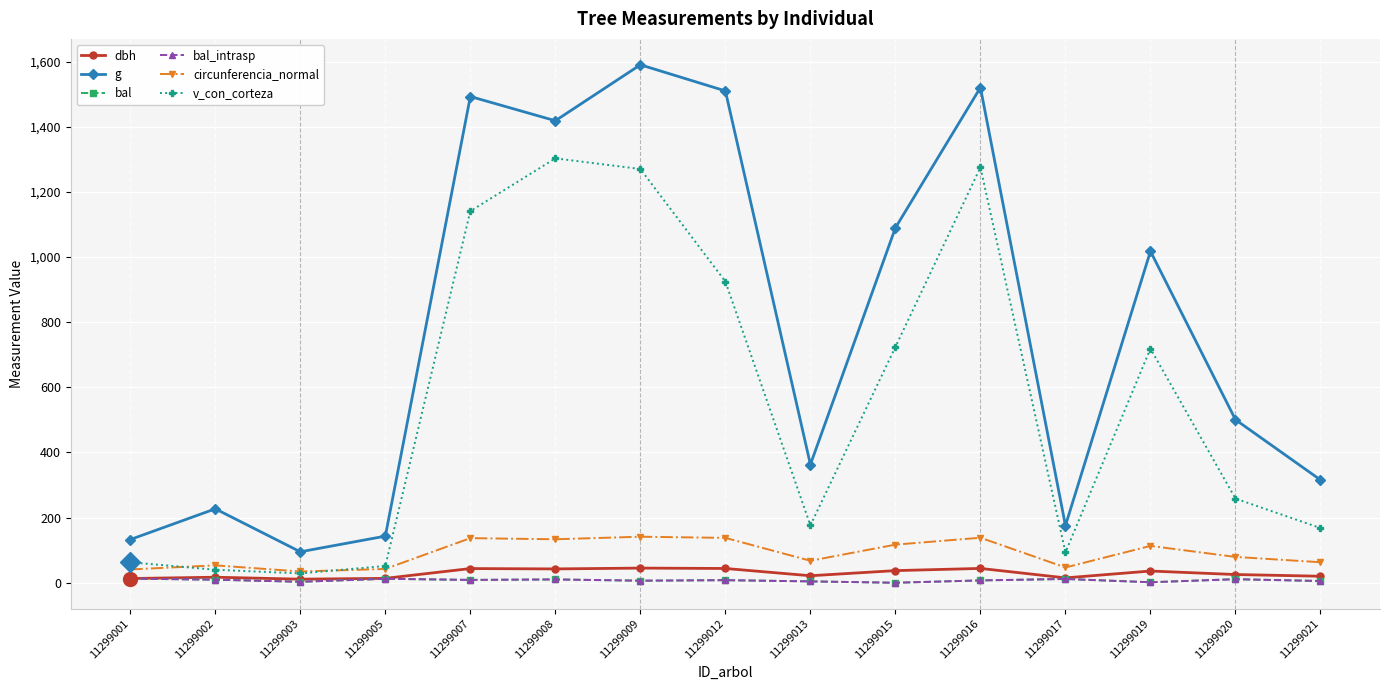

What is the sum of the bal_intrasp values at 11299001 and 11299020?

23.5